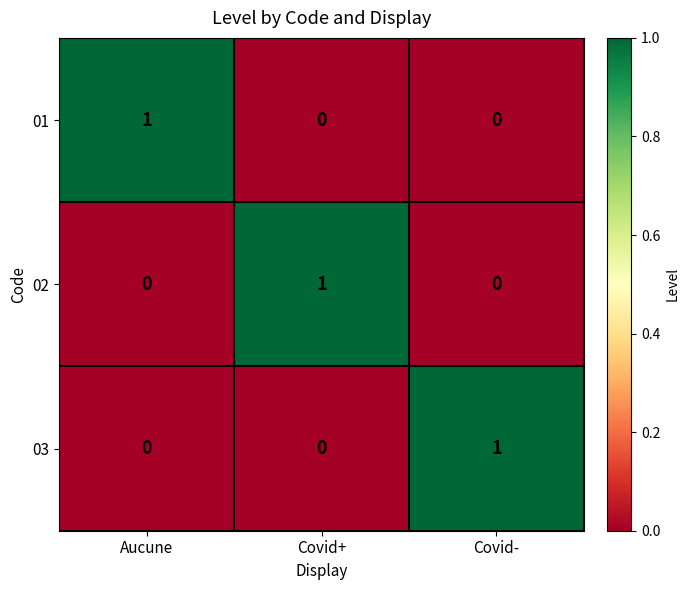

True or false: 02 has a value of 1 at Covid+.

True